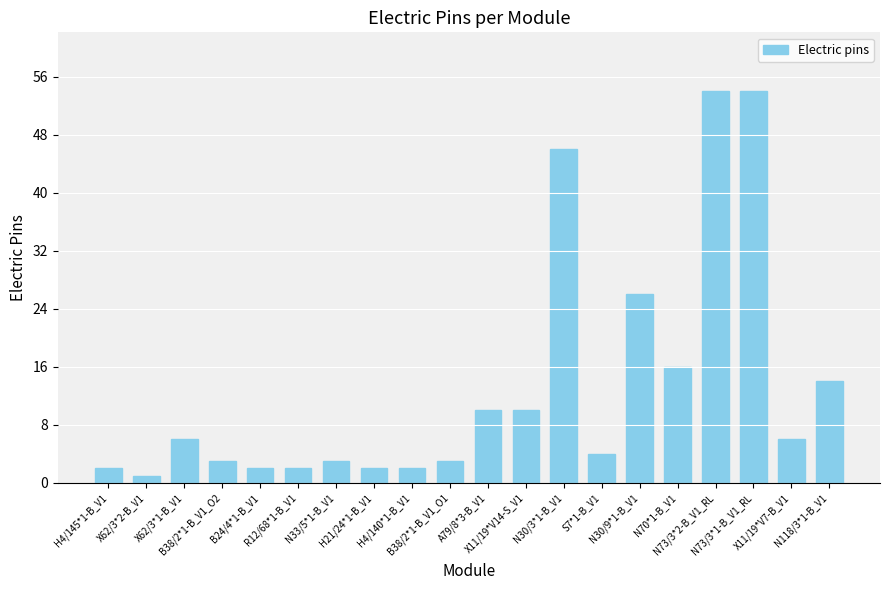

Reading left to right, extract all data points from this chart.

H4/145*1-B_V1=2	X62/3*2-B_V1=1	X62/3*1-B_V1=6	B38/2*1-B_V1_O2=3	B24/4*1-B_V1=2	R12/68*1-B_V1=2	N33/5*1-B_V1=3	H21/24*1-B_V1=2	H4/140*1-B_V1=2	B38/2*1-B_V1_O1=3	A79/8*3-B_V1=10	X11/19*V14-S_V1=10	N30/3*1-B_V1=46	S7*1-B_V1=4	N30/9*1-B_V1=26	N70*1-B_V1=16	N73/3*2-B_V1_RL=54	N73/3*1-B_V1_RL=54	X11/19*V7-B_V1=6	N118/3*1-B_V1=14